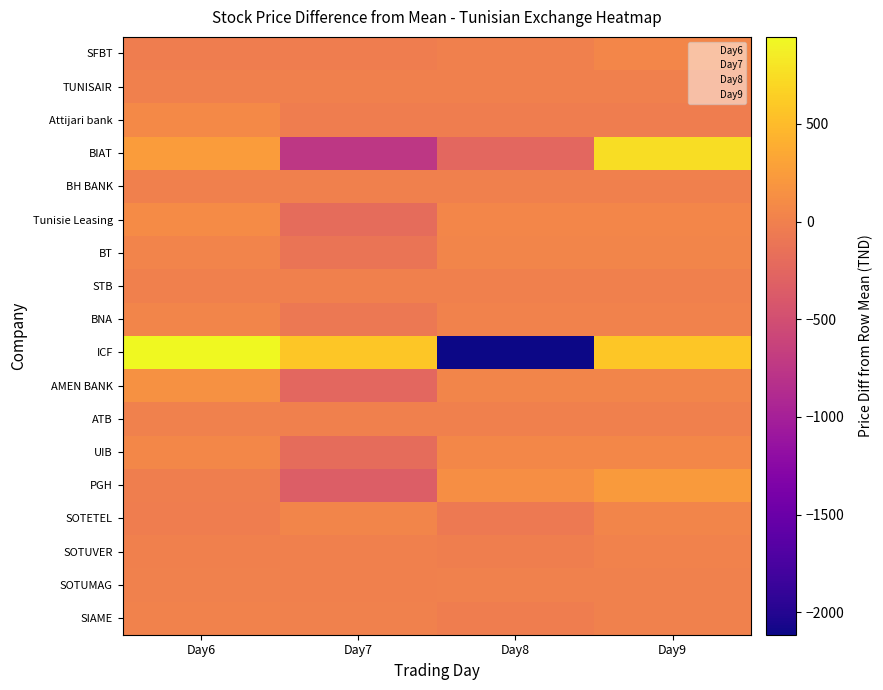

What is the greatest value displayed?

945.0